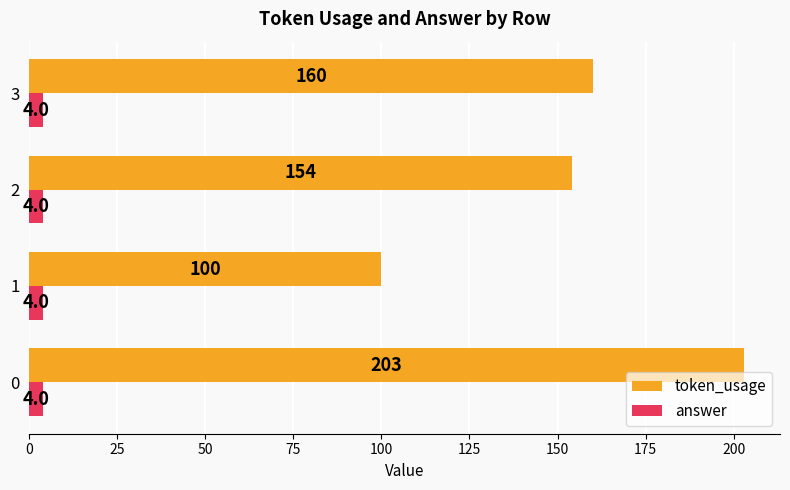

At how many categories does at least one series exceed 45?

4